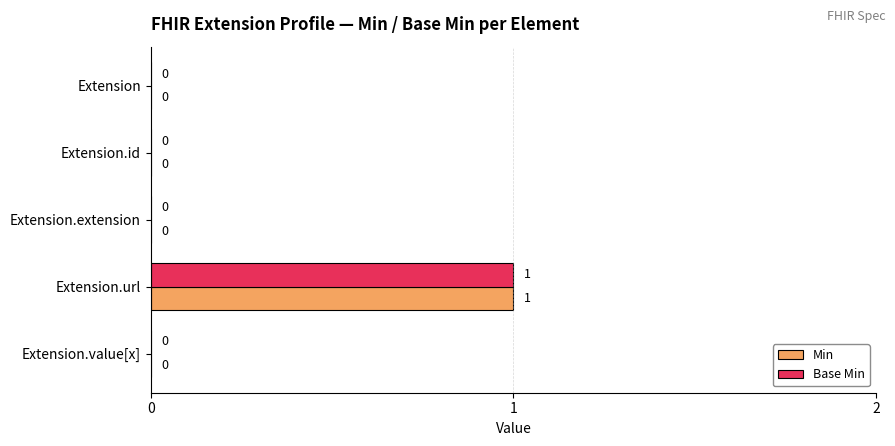

Count the Base Min values in the range 0 to 1.

5